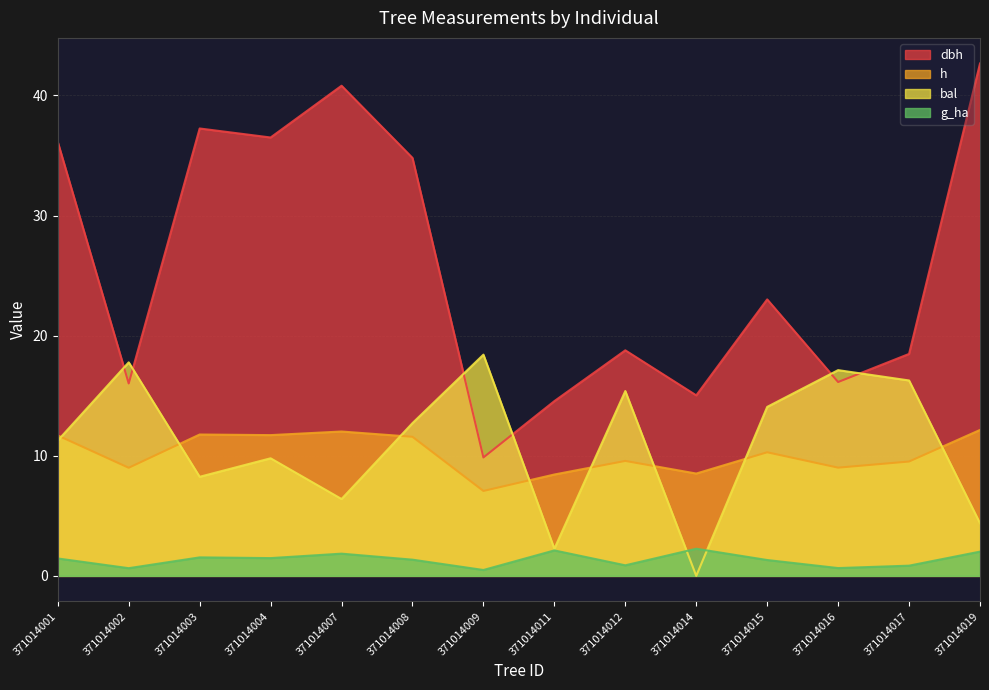

Which series has the largest total across all categories?

dbh